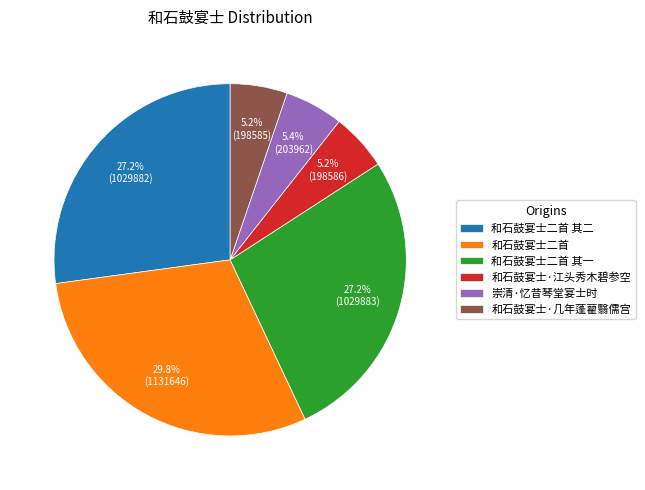

To the nearest percent, what percentage of the pie is 和石鼓宴士二首?

30%